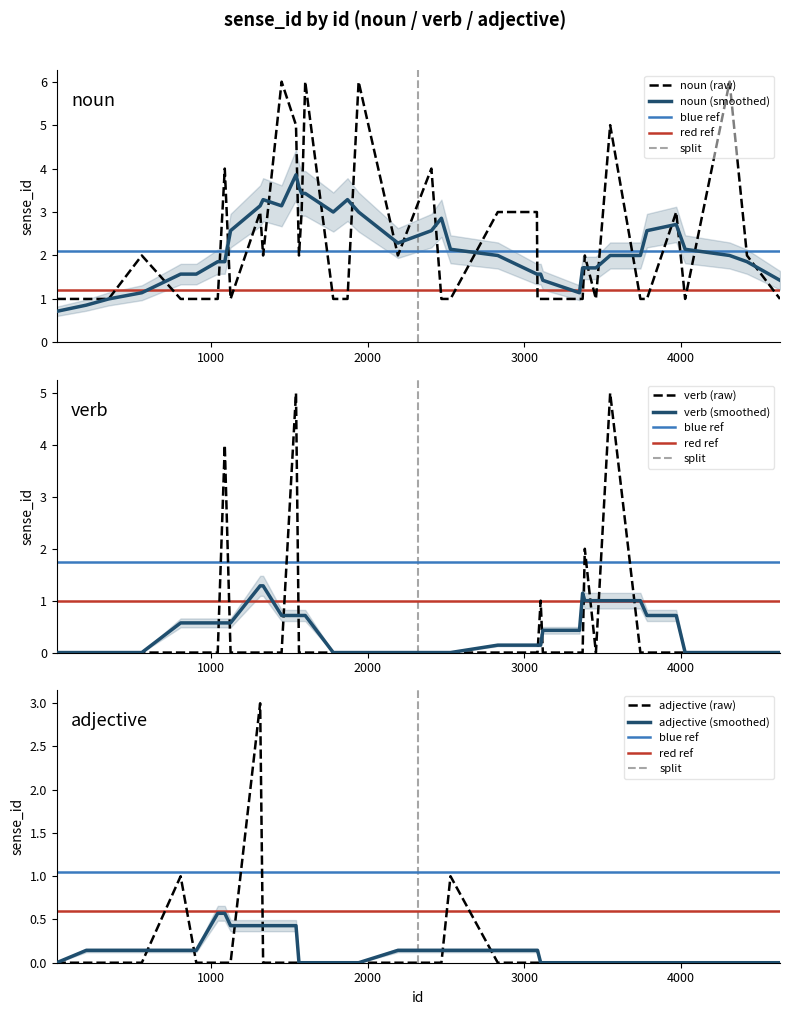

Is the value of adjective at 8 greater than the value of noun at 21?

No